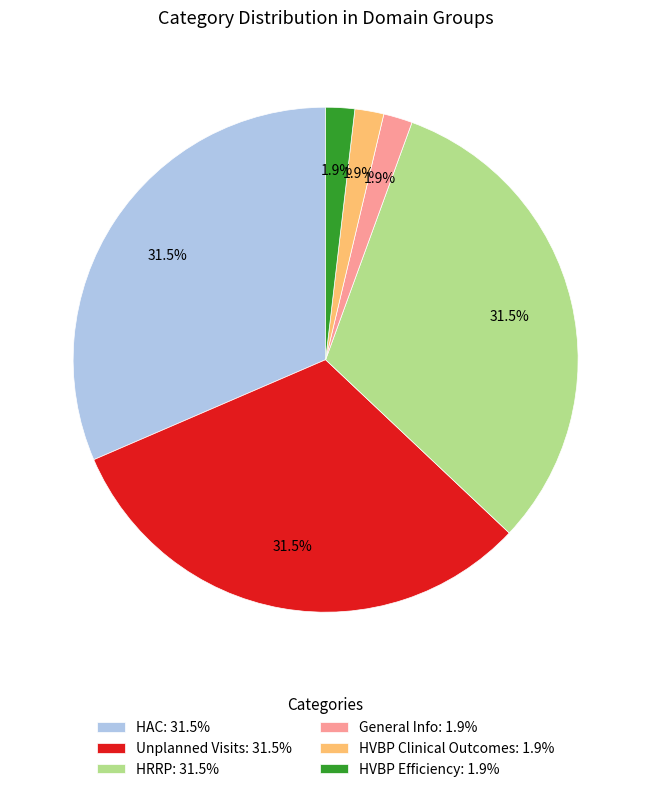

How many segments does this pie chart have?

6